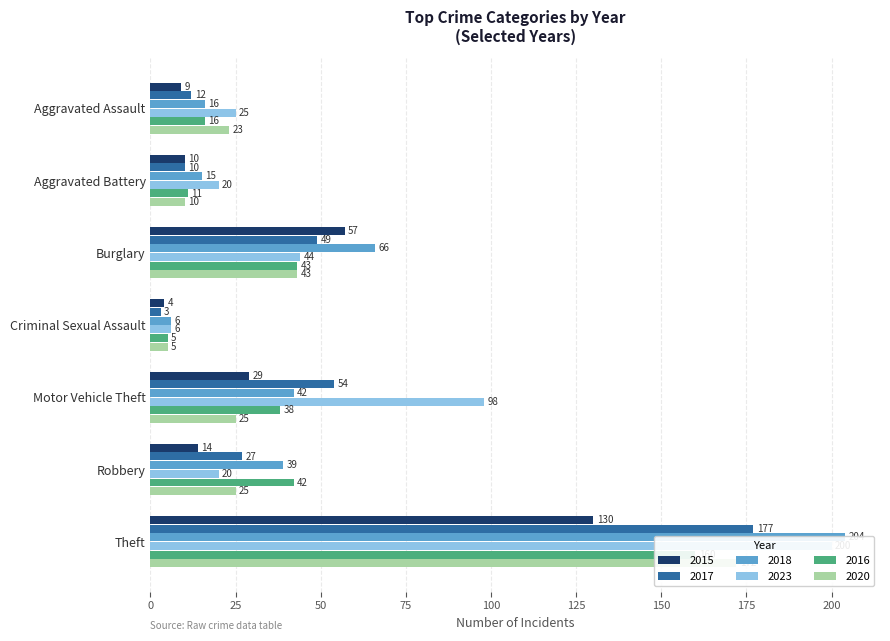

What is the spread (max minus min) of values at Aggravated Assault?

16